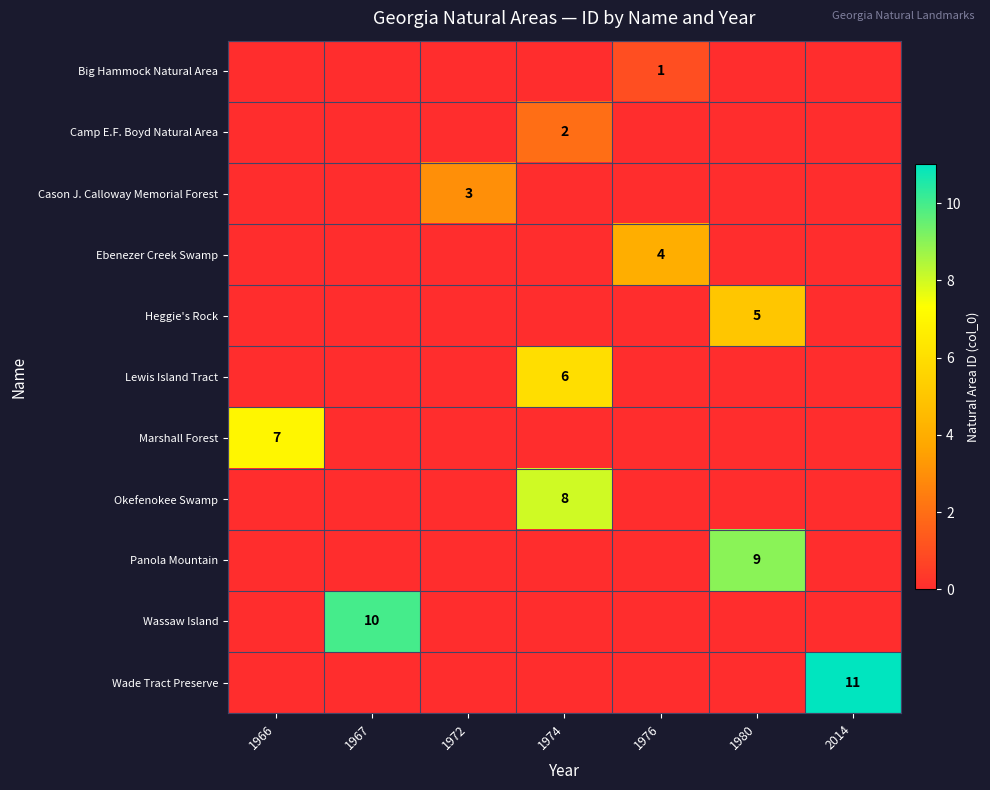

What is the difference between the maximum and minimum values in the Ebenezer Creek Swamp series?

4